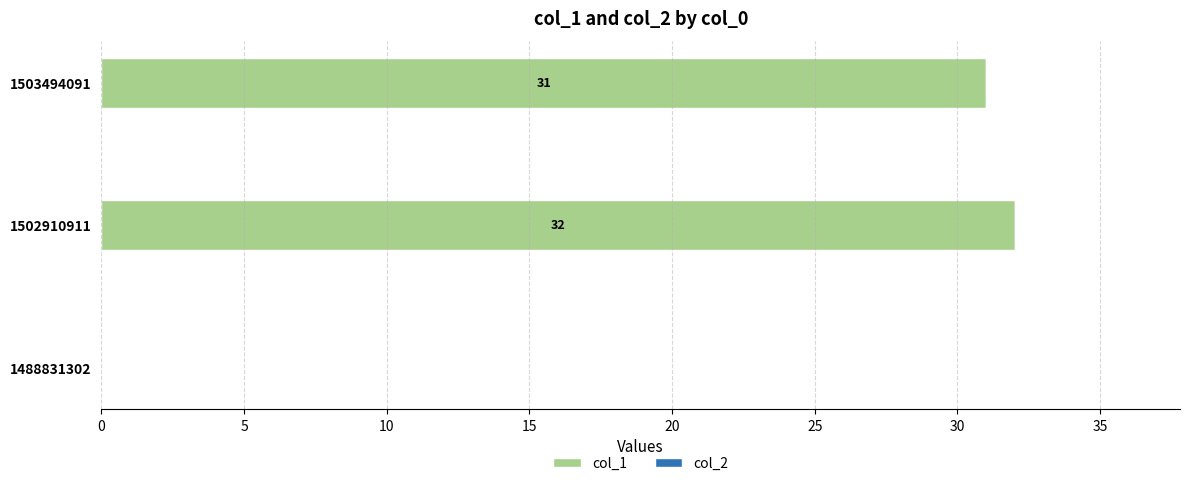

Is it true that the value at 1502910911 is 32?

True